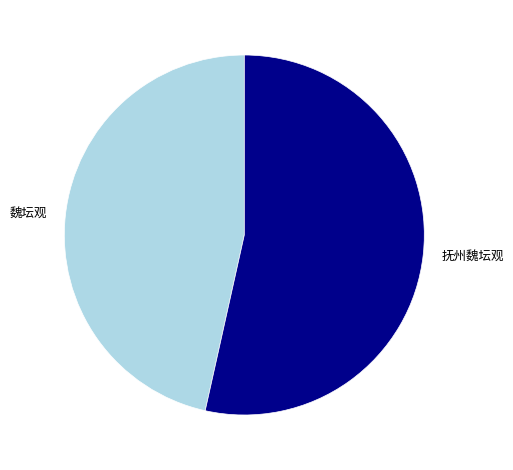

How many slices are in this pie chart?

2